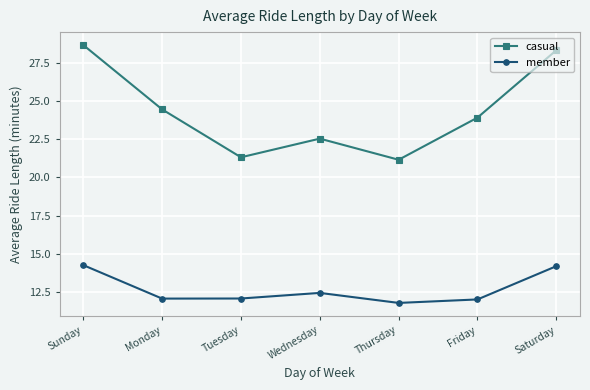

Count the number of categories in the chart.

7